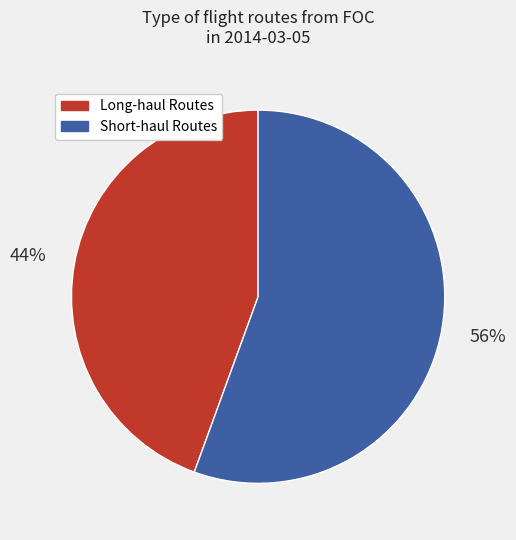

To the nearest percent, what is the combined percentage of Short-haul Routes and Long-haul Routes?

100%